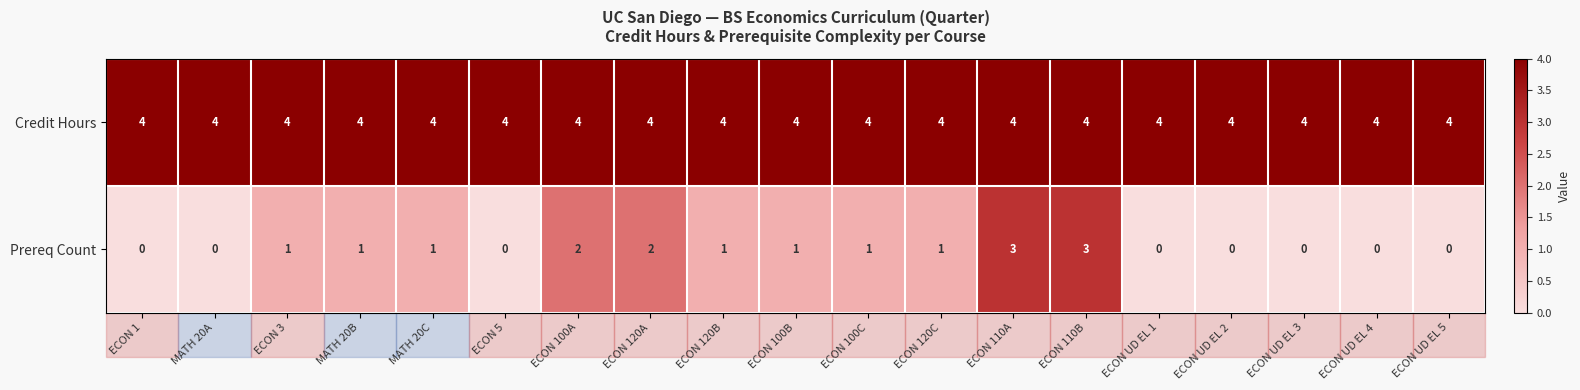

Count the number of categories in the chart.

19